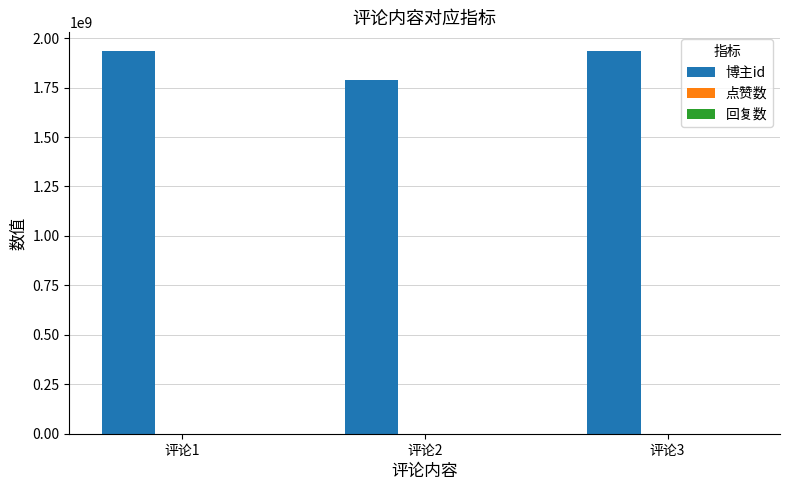

What is the greatest value displayed?

1932490635